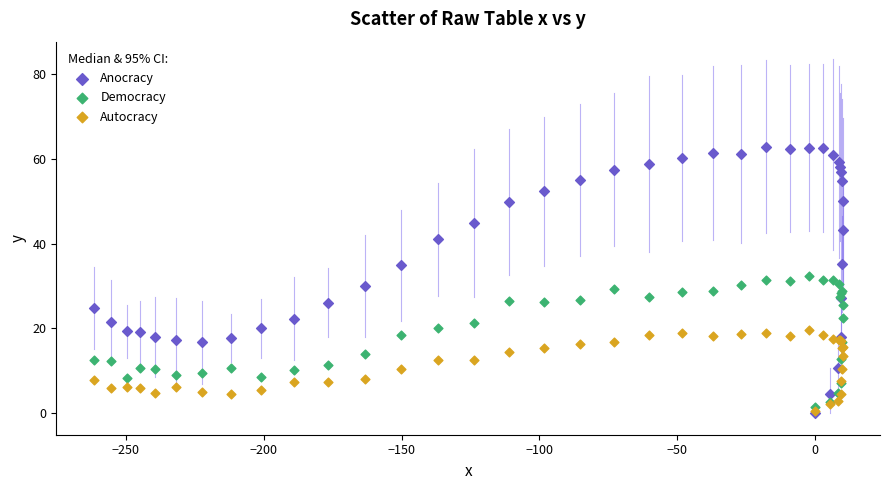

Which series reaches the maximum Y coordinate?

Anocracy